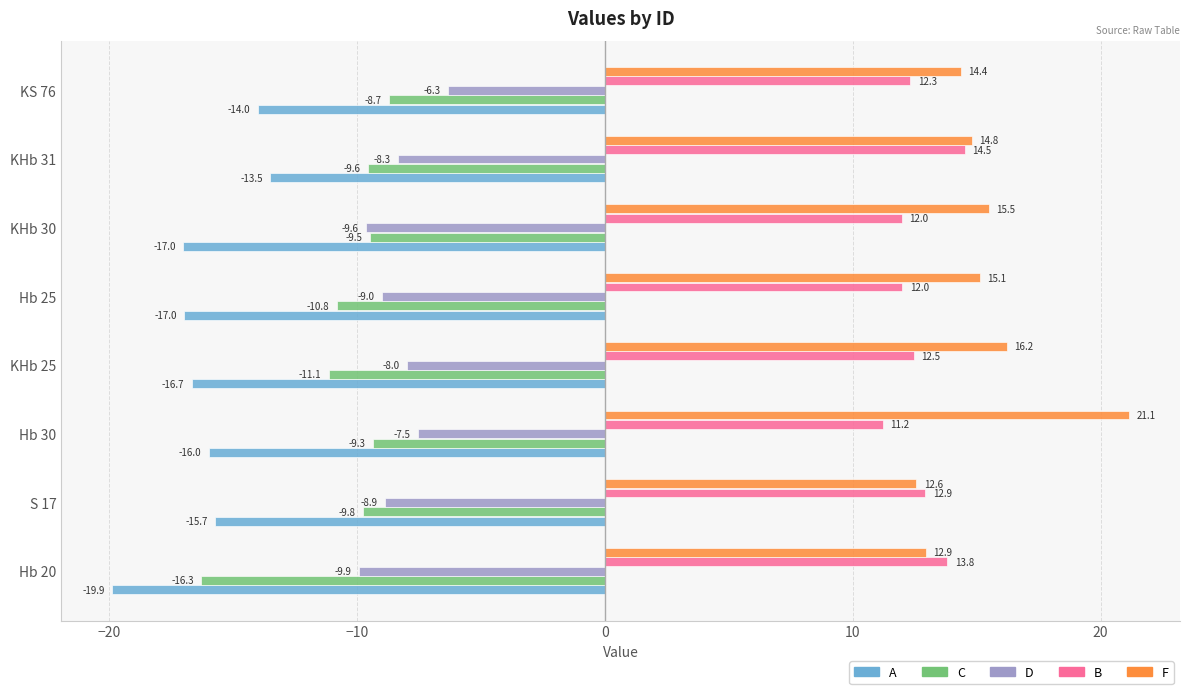

How many values in the F series exceed 15?

4